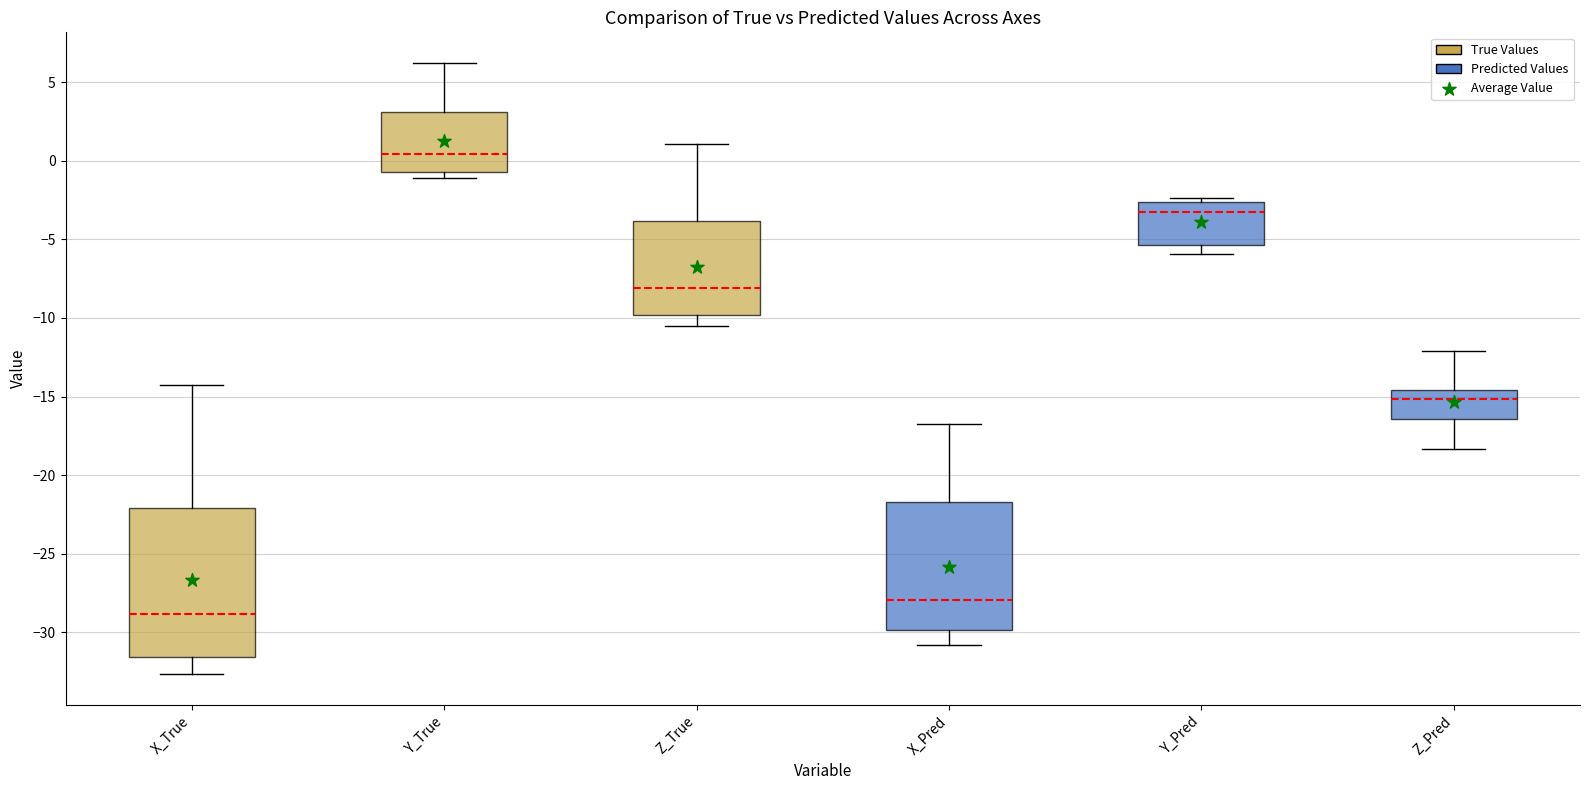

Which box has the highest median line?

Y_True